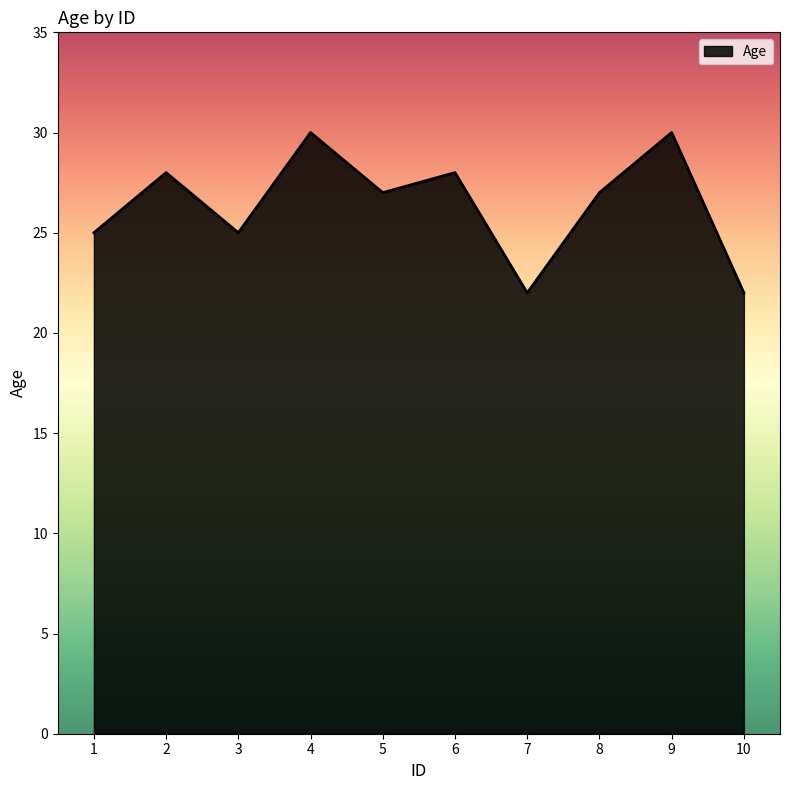

What is the approximate value at 3?

25